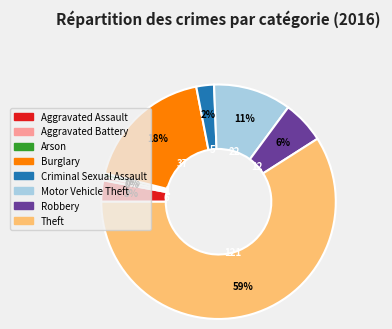

What is the largest slice in the pie chart?

Theft